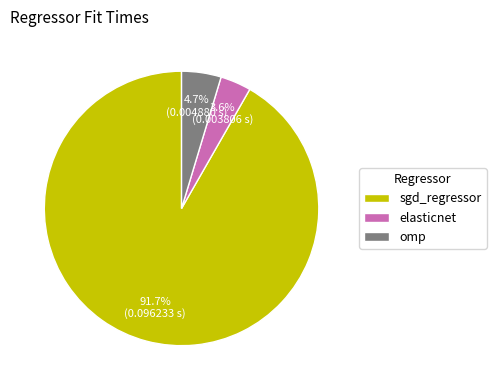

To the nearest percent, what portion does sgd_regressor represent?

92%